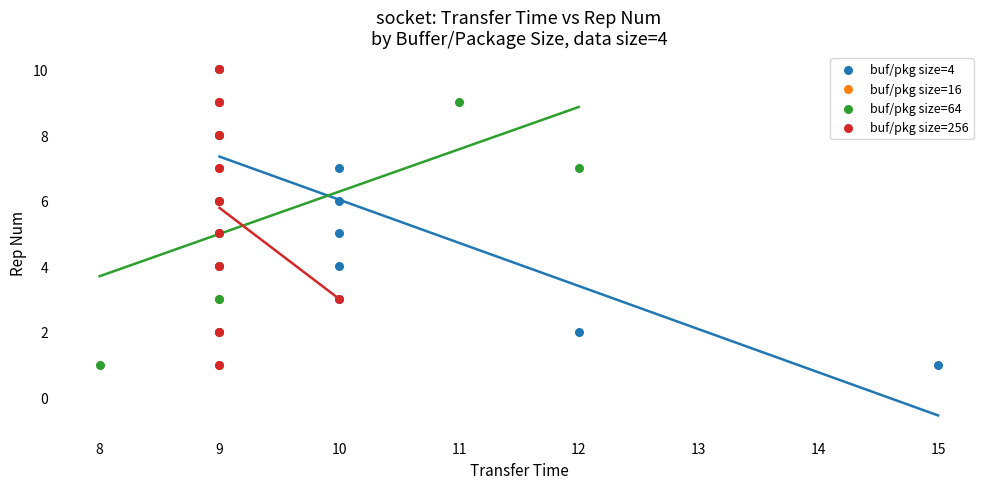

What are all the series names shown in the legend?

buf/pkg size=4, buf/pkg size=16, buf/pkg size=64, buf/pkg size=256